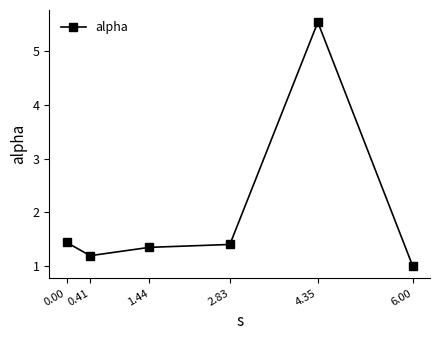

Does the chart have visible grid lines?

No